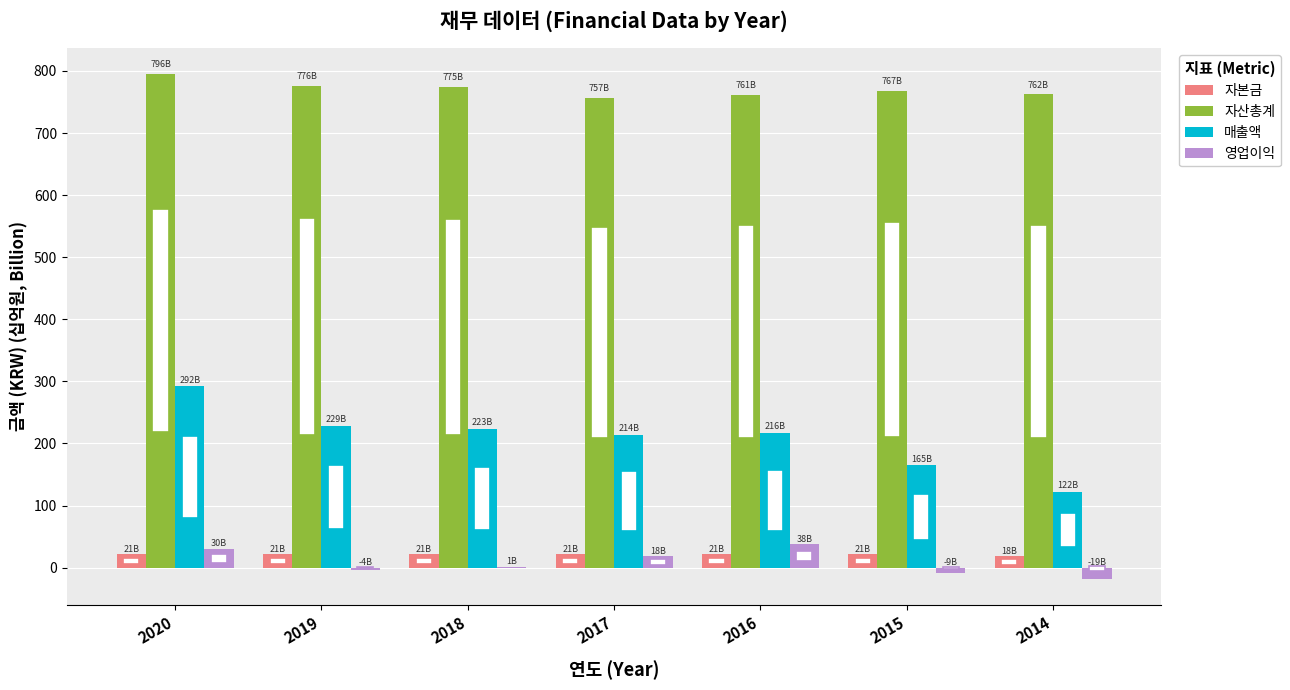

At which category is the sum across all series the highest?

2020